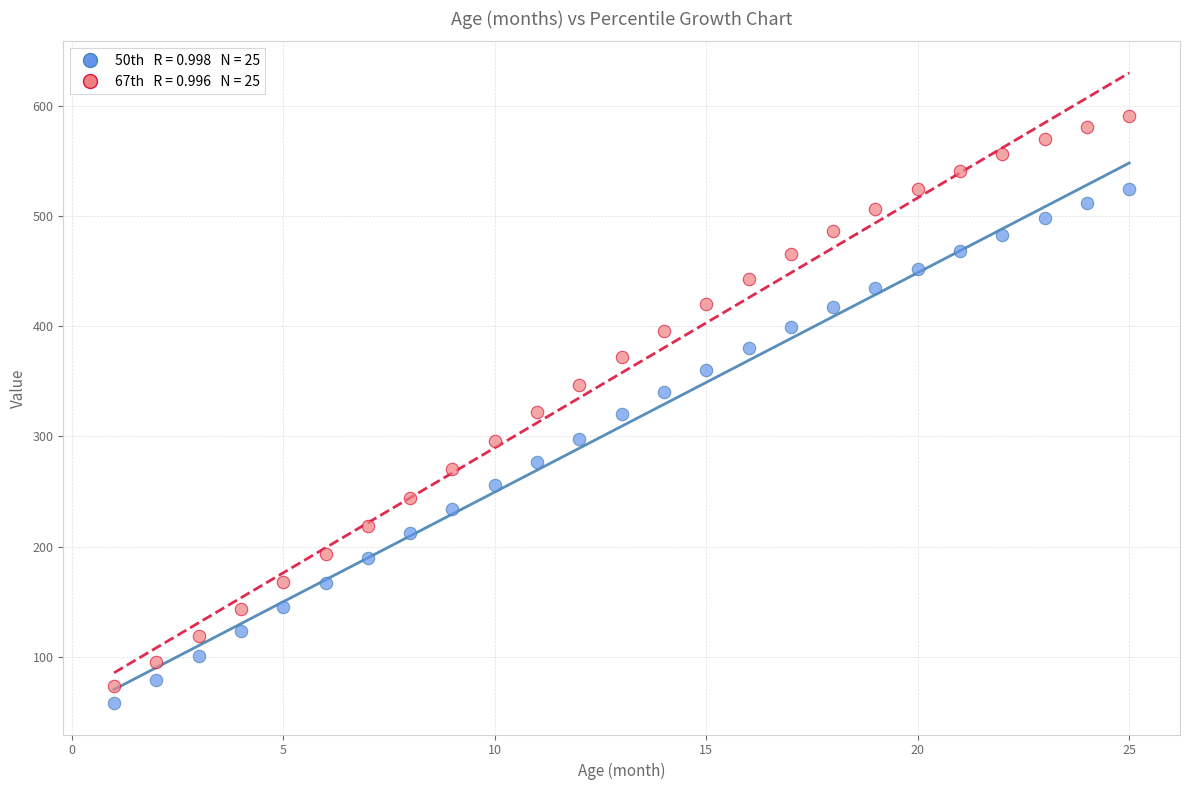

Across all data points, what is the range of Y values (max minus min)?

533